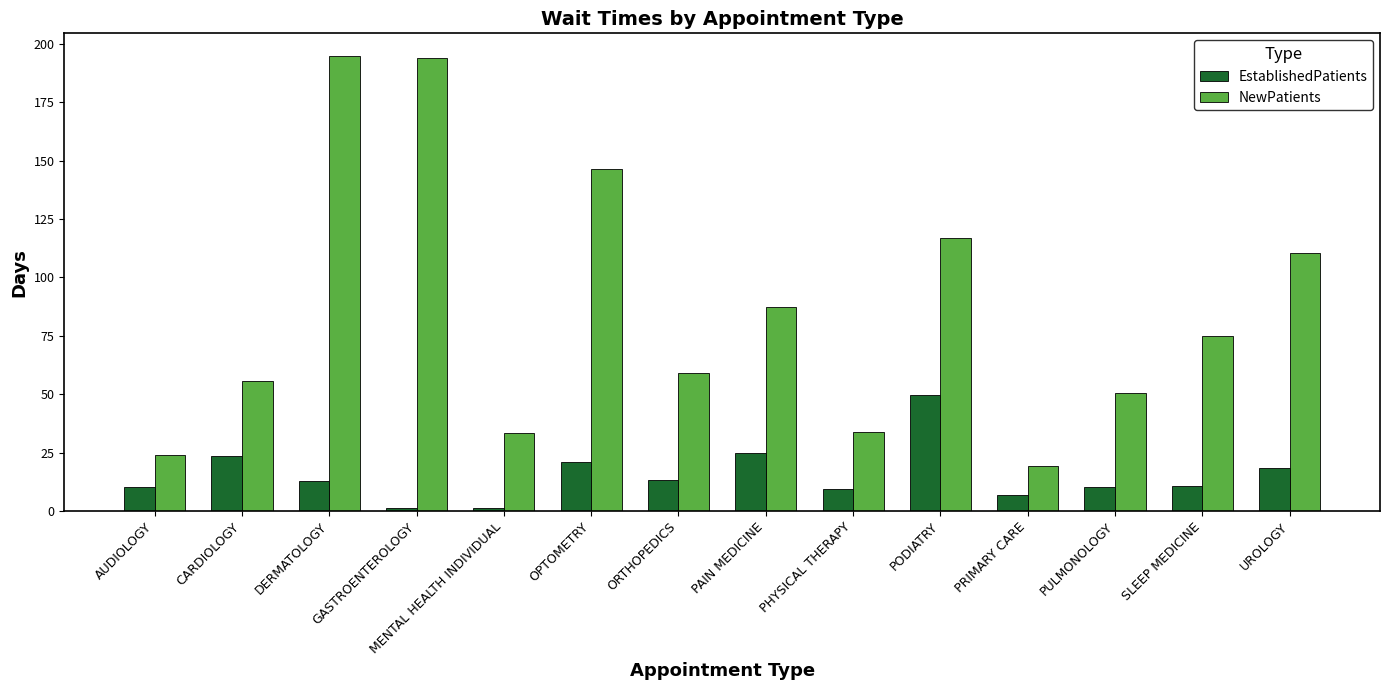

The value of NewPatients at PRIMARY CARE is 19.3. True or false?

True